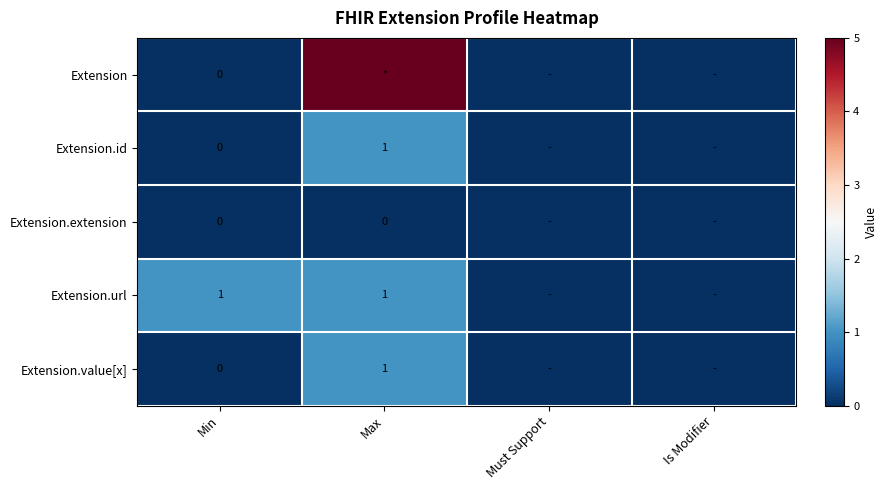

True or false: Extension.url has a value of 1 at Min.

True